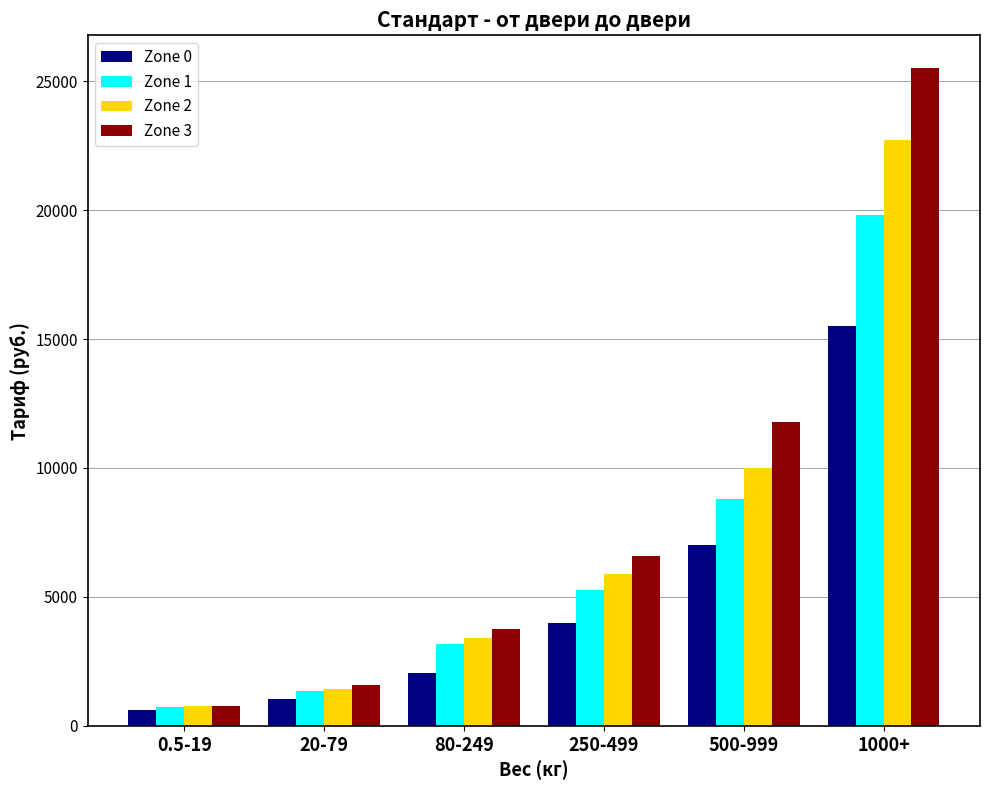

True or false: Zone 1 has a value of 5281.0 at 250-499.

True